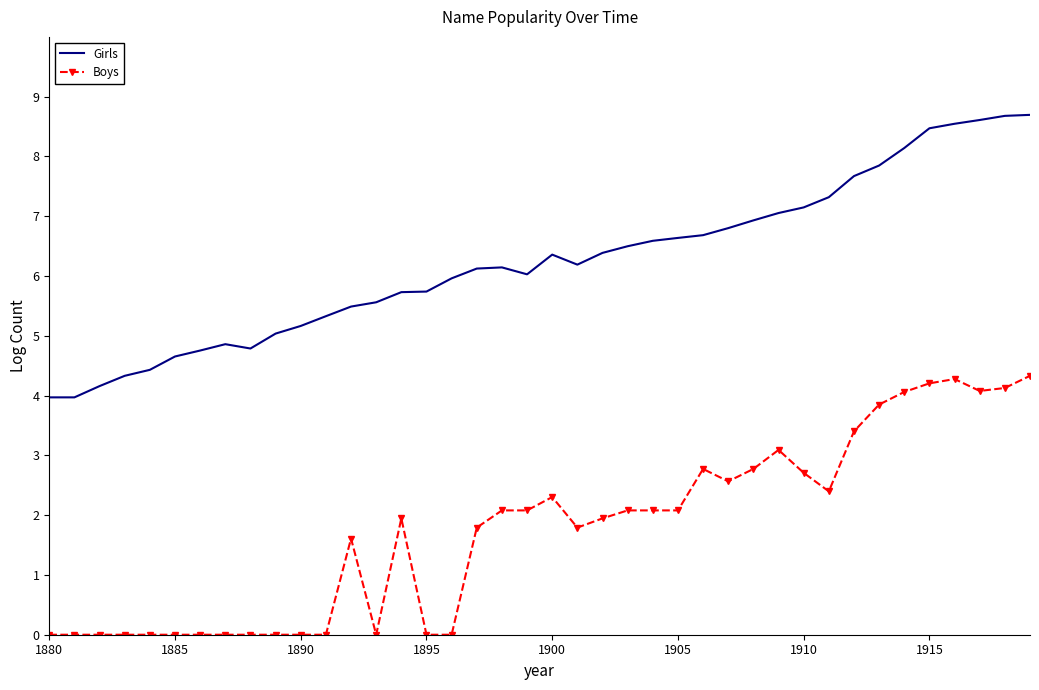

What are all the series names shown in the legend?

Girls, Boys